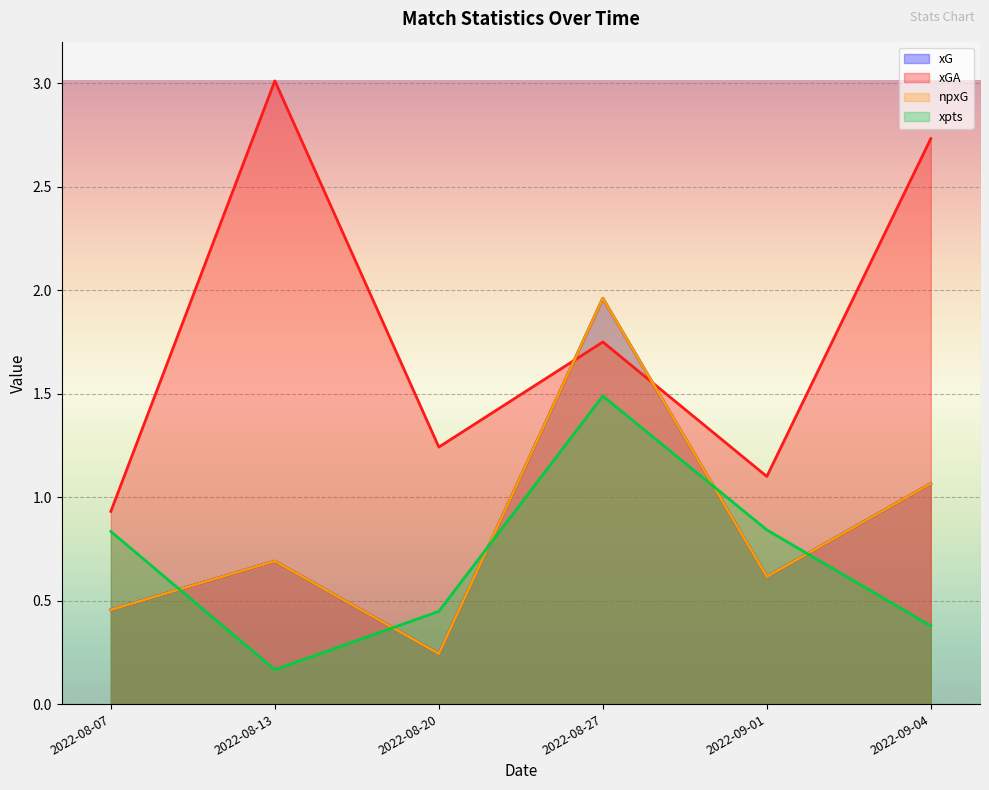

At which category is the sum across all series the highest?

2022-08-27